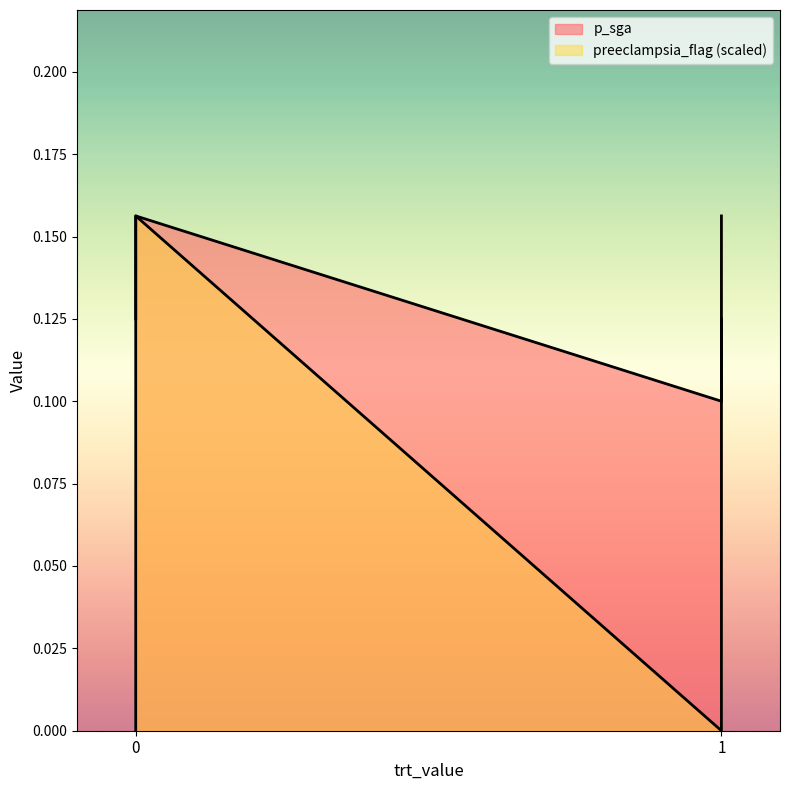

What is the average value of the preeclampsia_flag series?

0.1